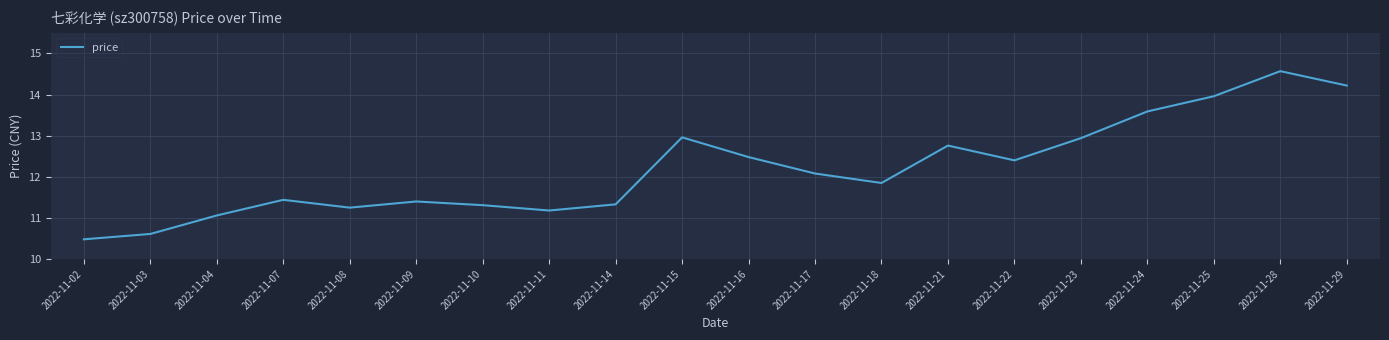

What is the difference between the values at 2022-11-16 and 2022-11-25?

1.5